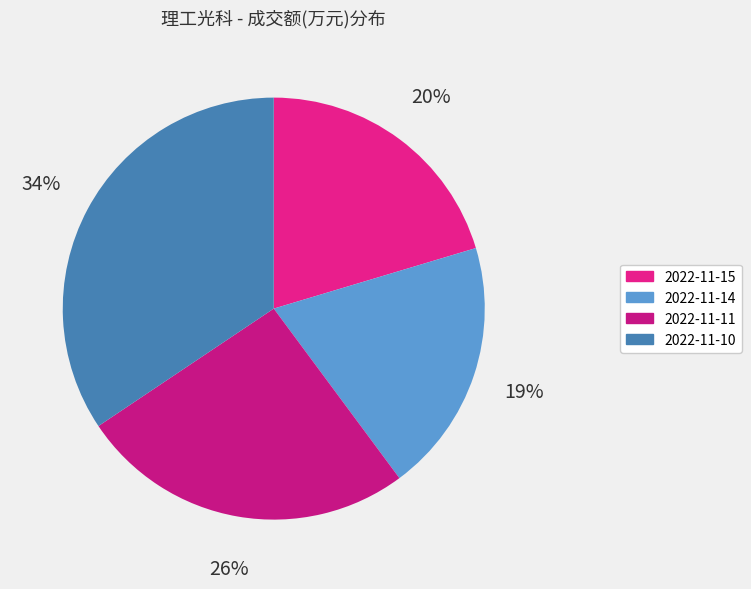

To the nearest percent, what is the average slice percentage?

25%